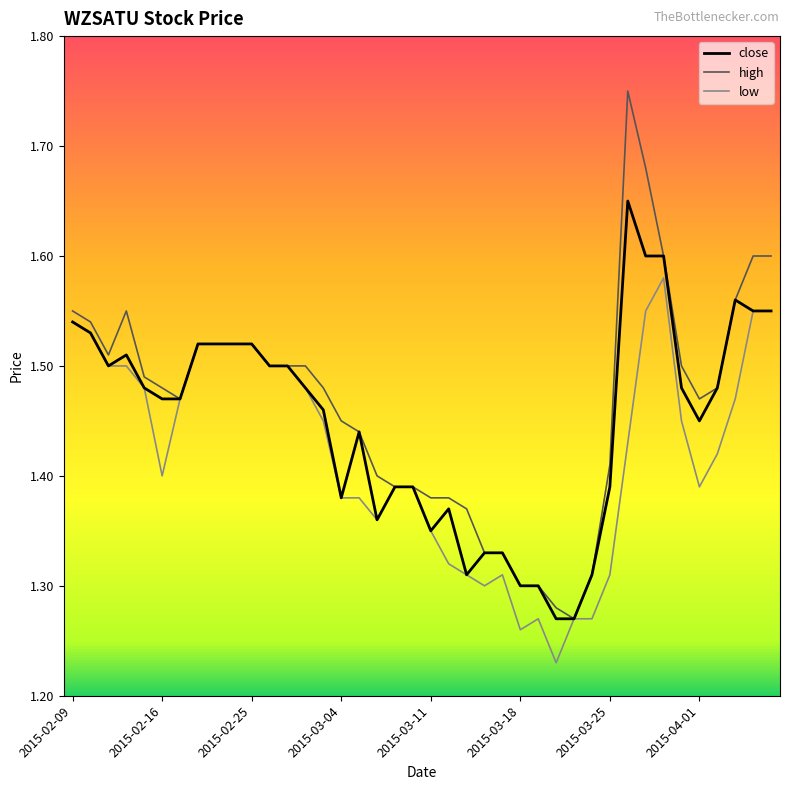

List the series in order of their peak value, lowest first.

low, close, high